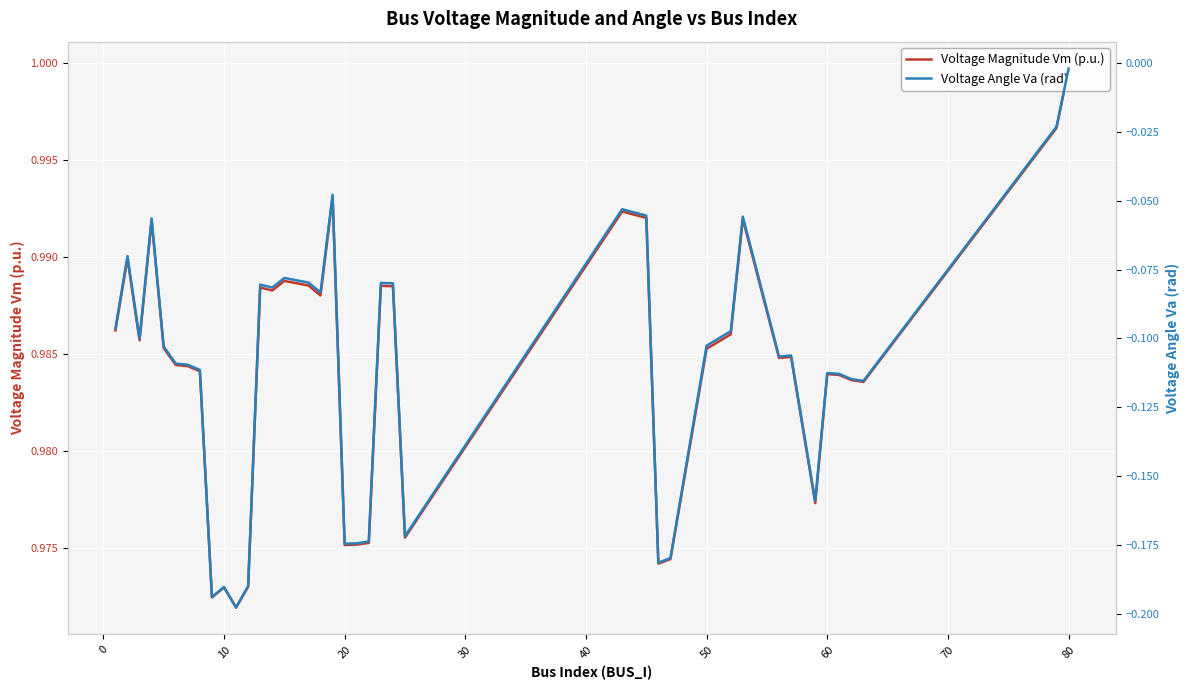

Which series has the largest total across all categories?

Voltage Magnitude Vm (p.u.)